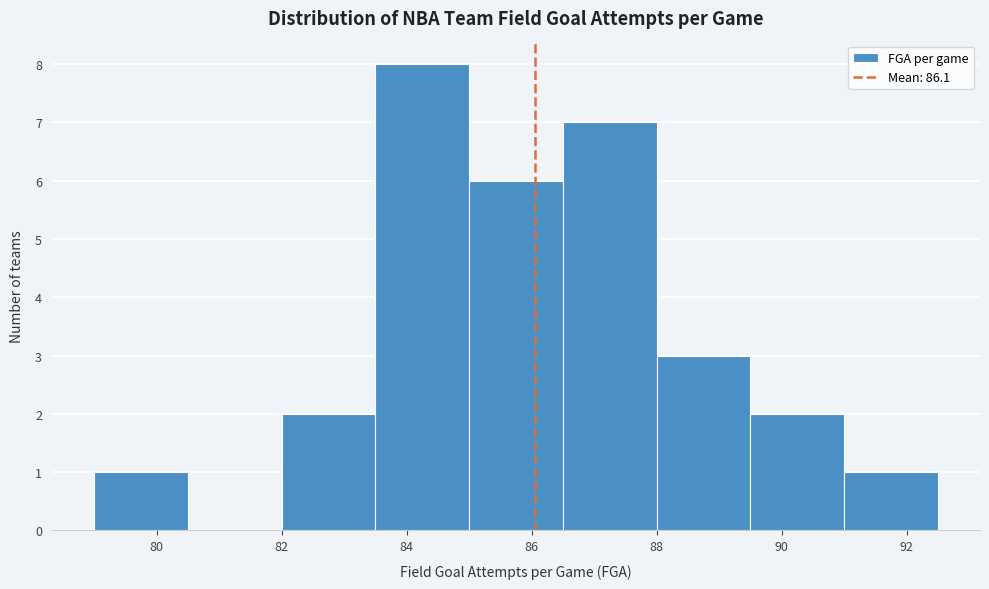

Over which range of the x-axis is the bar tallest?

83.5 to 85.0